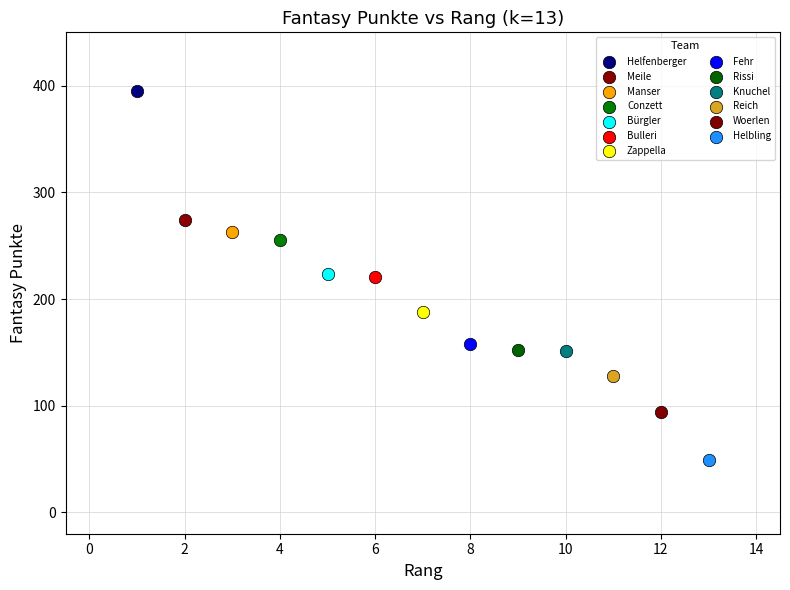

Which series reaches the maximum Y coordinate?

Helfenberger